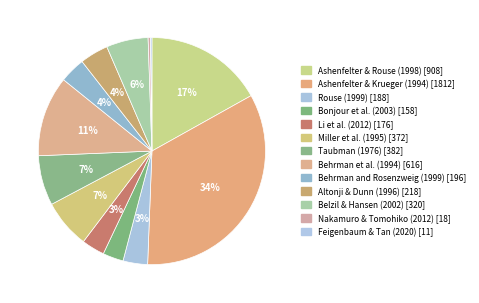

Rank the categories by value from lowest to highest.

Feigenbaum & Tan (2020), Nakamuro & Tomohiko (2012), Bonjour et al. (2003), Li et al. (2012), Rouse (1999), Behrman and Rosenzweig (1999), Altonji & Dunn (1996), Belzil & Hansen (2002), Miller et al. (1995), Taubman (1976), Behrman et al. (1994), Ashenfelter & Rouse (1998), Ashenfelter & Krueger (1994)